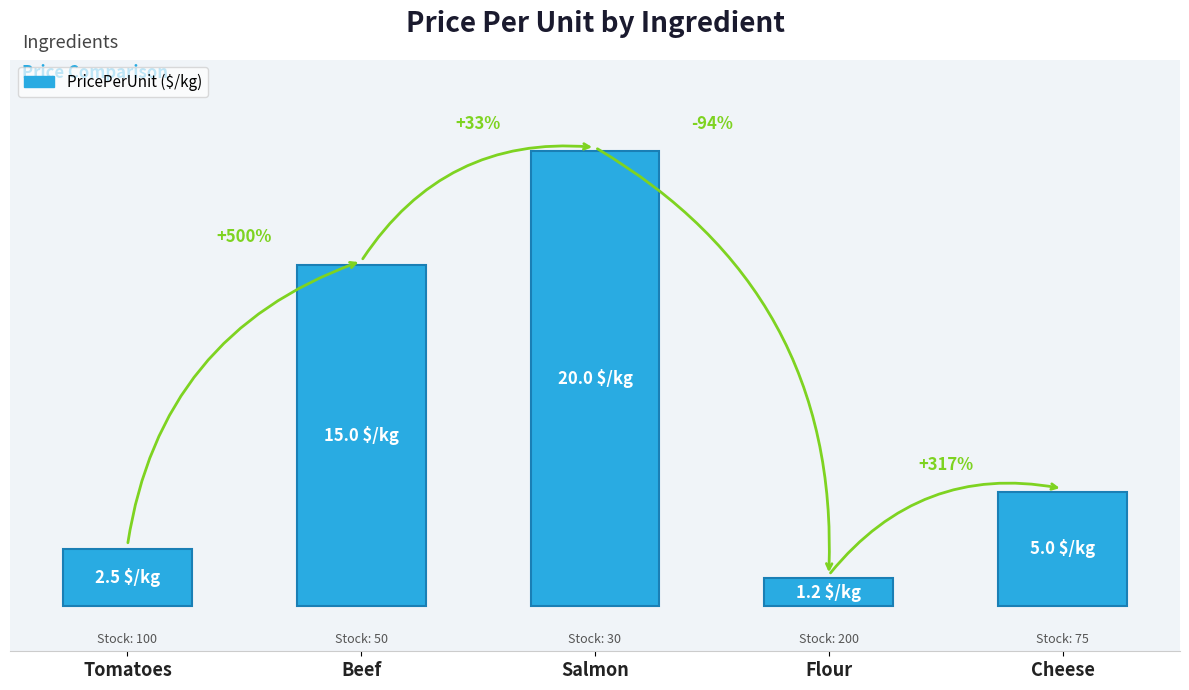

Rank the categories by value from highest to lowest.

Salmon, Beef, Cheese, Tomatoes, Flour